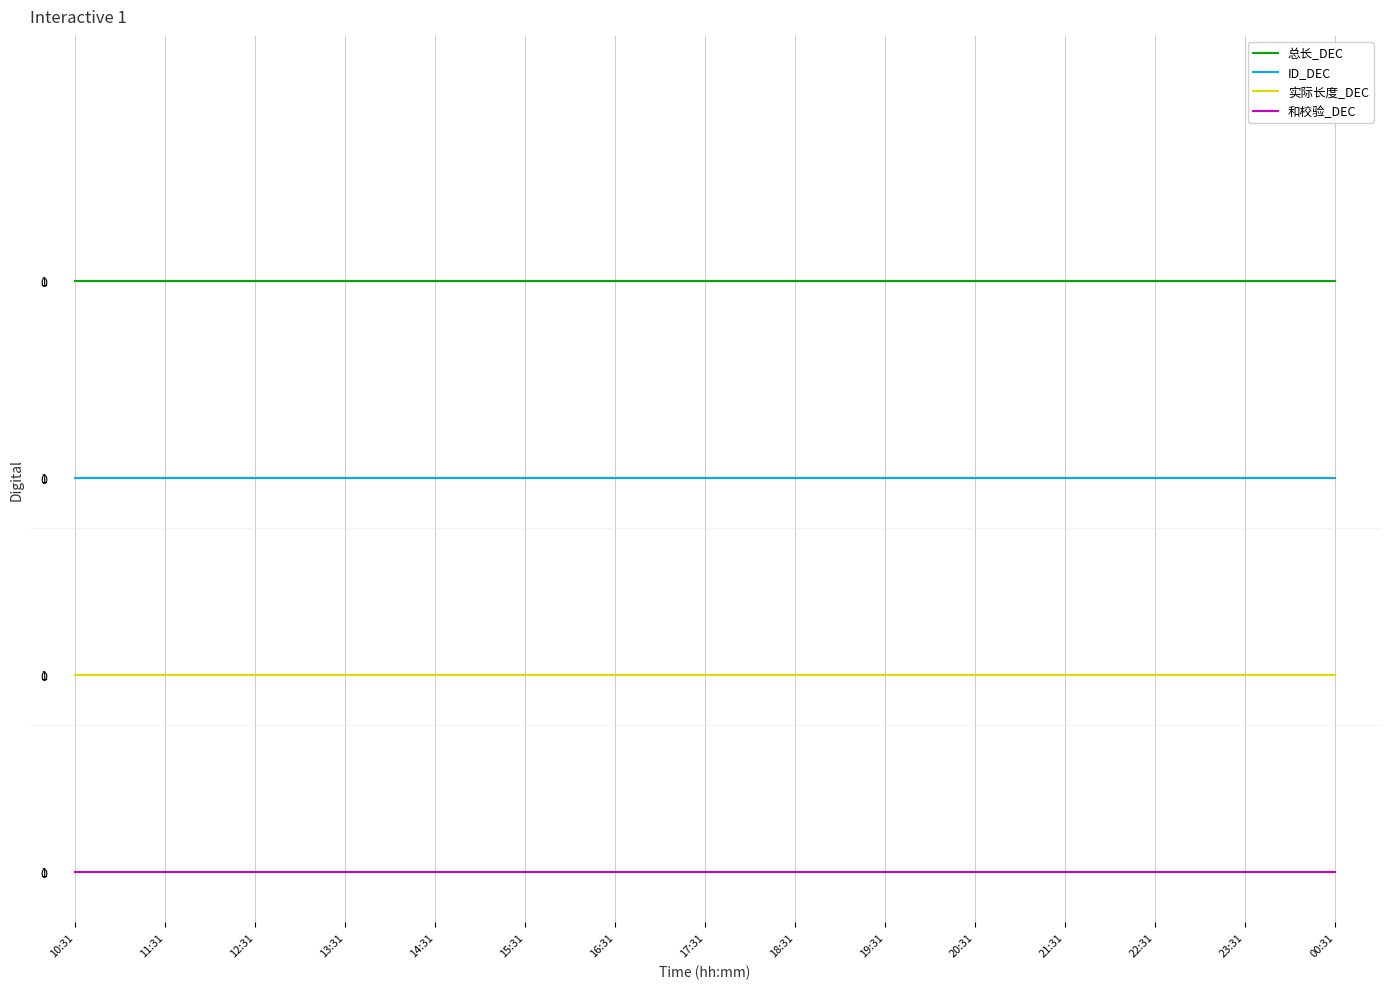

What are all the series names shown in the legend?

总长_DEC, ID_DEC, 实际长度_DEC, 和校验_DEC